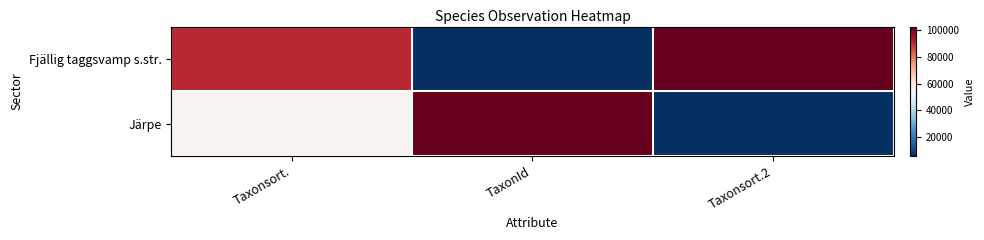

Reading left to right, transcribe all the data shown in this chart.

Fjällig taggsvamp s.str.: Taxonsort.=90674	TaxonId=5964	Taxonsort.2=102612
Järpe: Taxonsort.=55608	TaxonId=102612	Taxonsort.2=5964